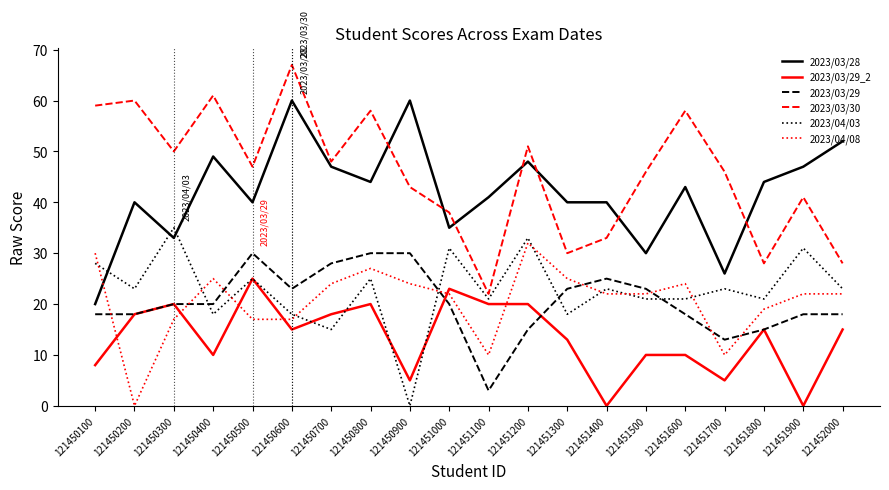

In 2023/03/30, how many points are higher than both neighbors (excluding endpoints)?

7